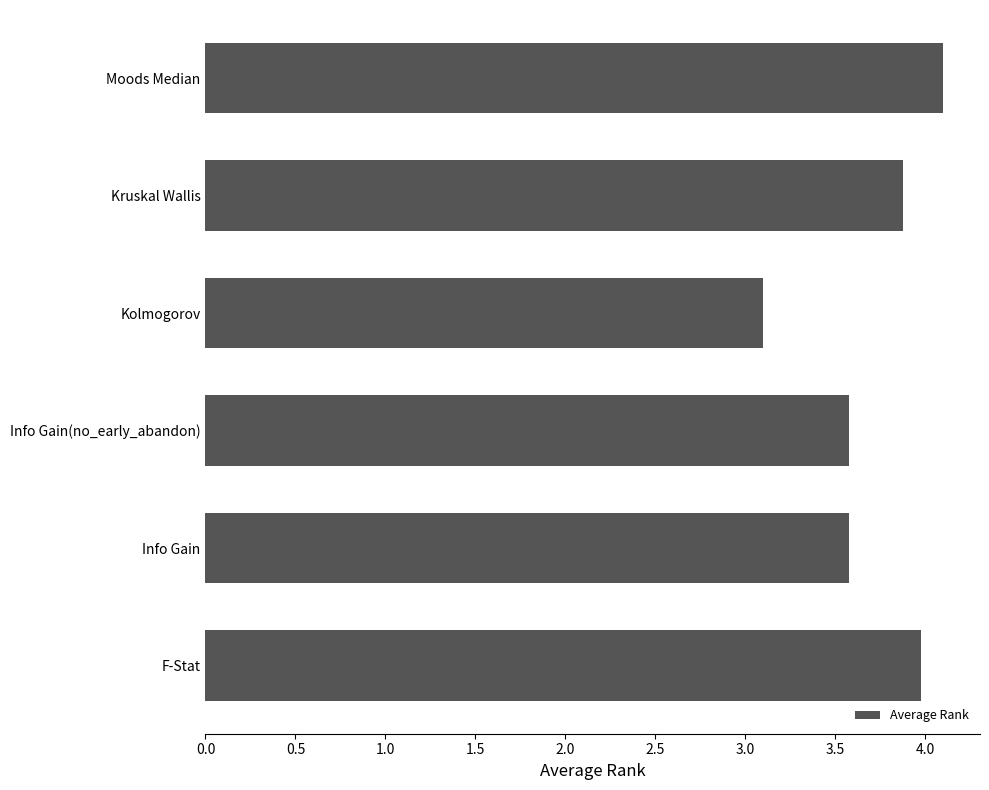

What is the average value?

3.7